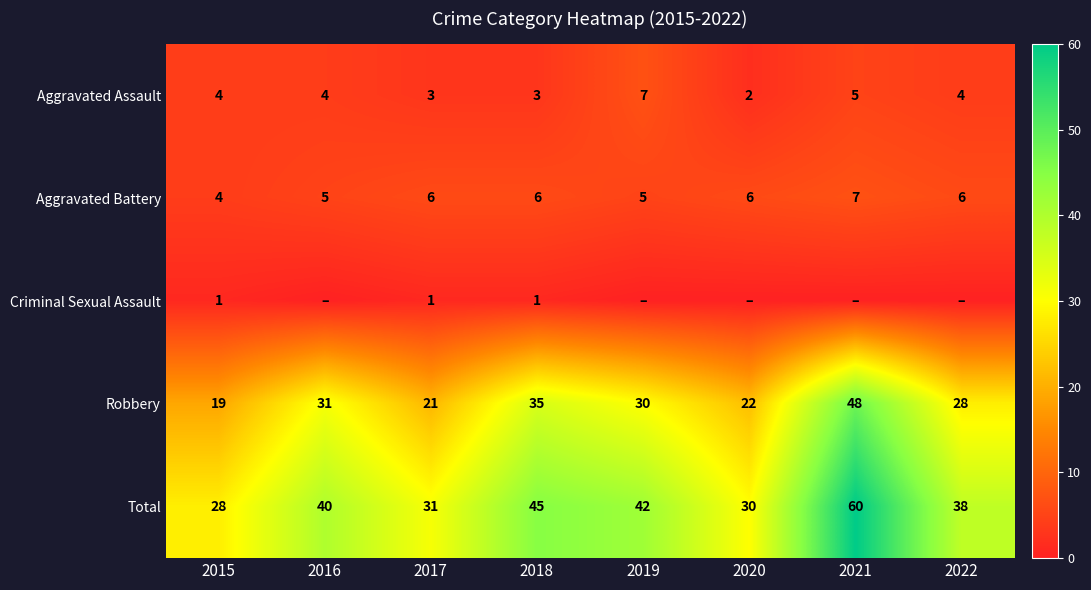

What value does the Aggravated Battery series have at 2021?

7